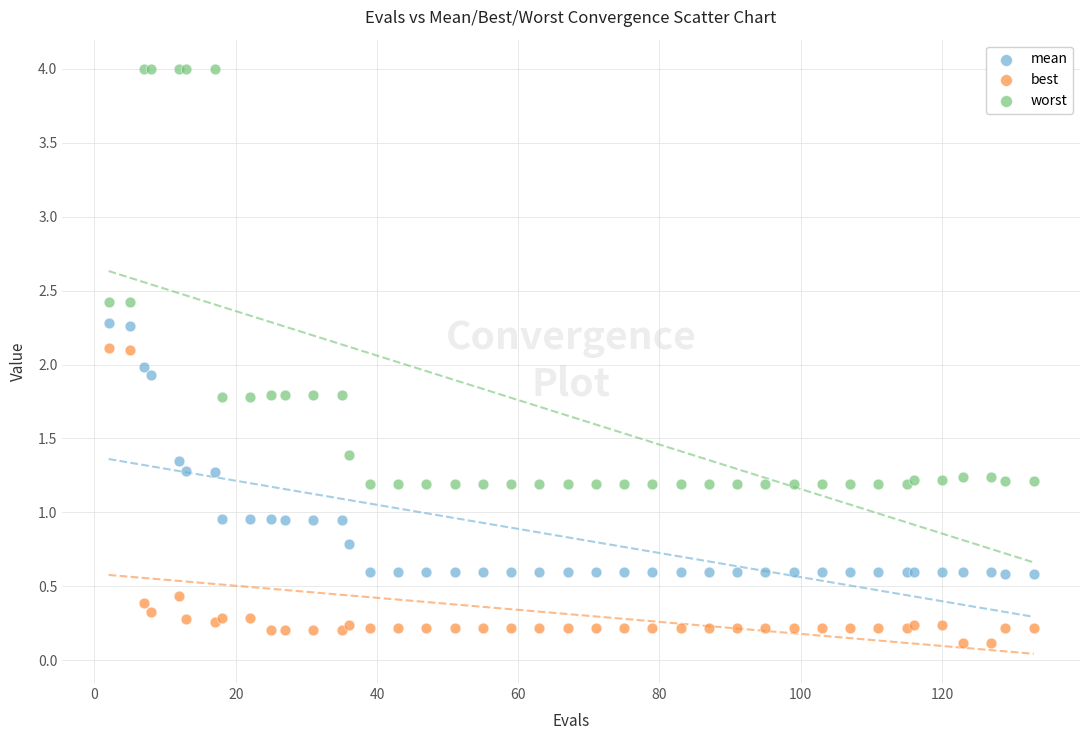

Which series has the largest Y range (max minus min)?

worst